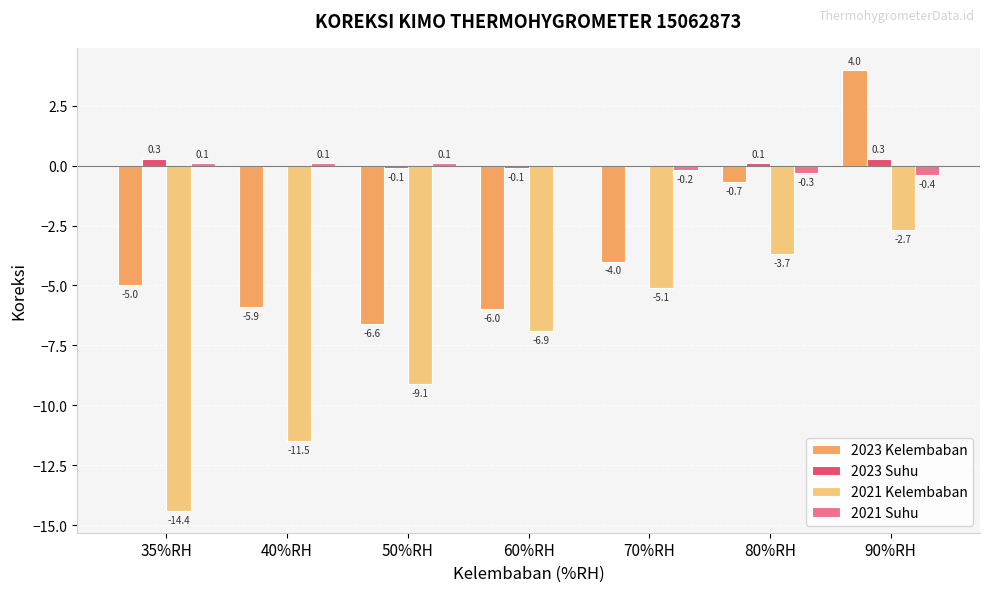

What is the sum of the 2021 Kelembaban values at 50%RH and 35%RH?

-23.5